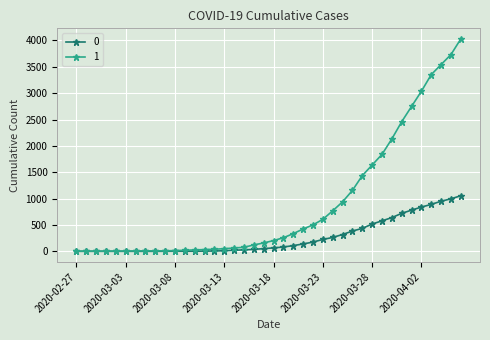

How many data points in 1 are less than 204?

20